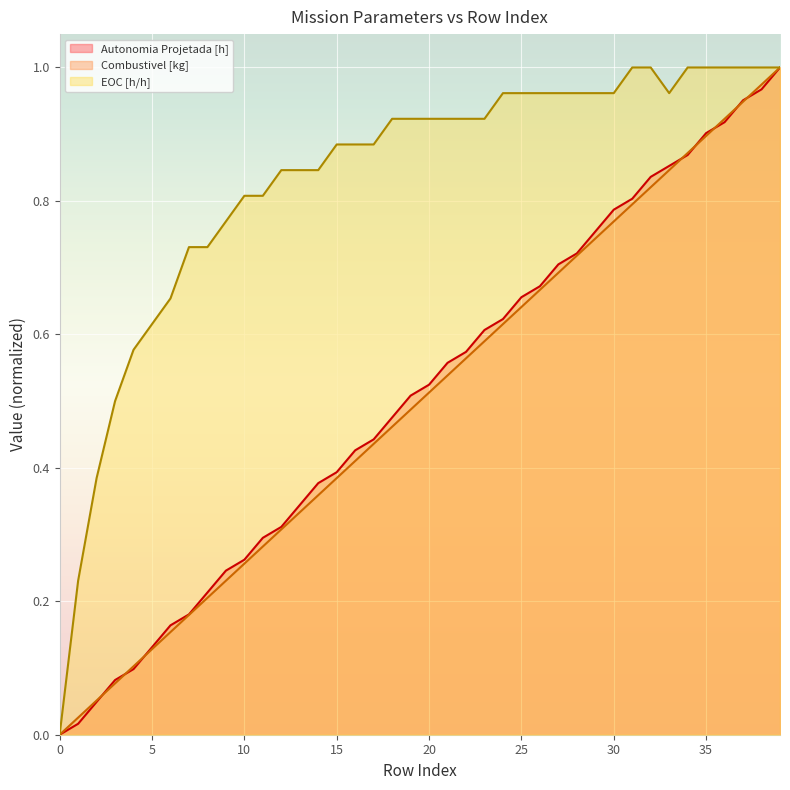

True or false: EOC [h/h] and Combustivel [kg] cross at least once.

False